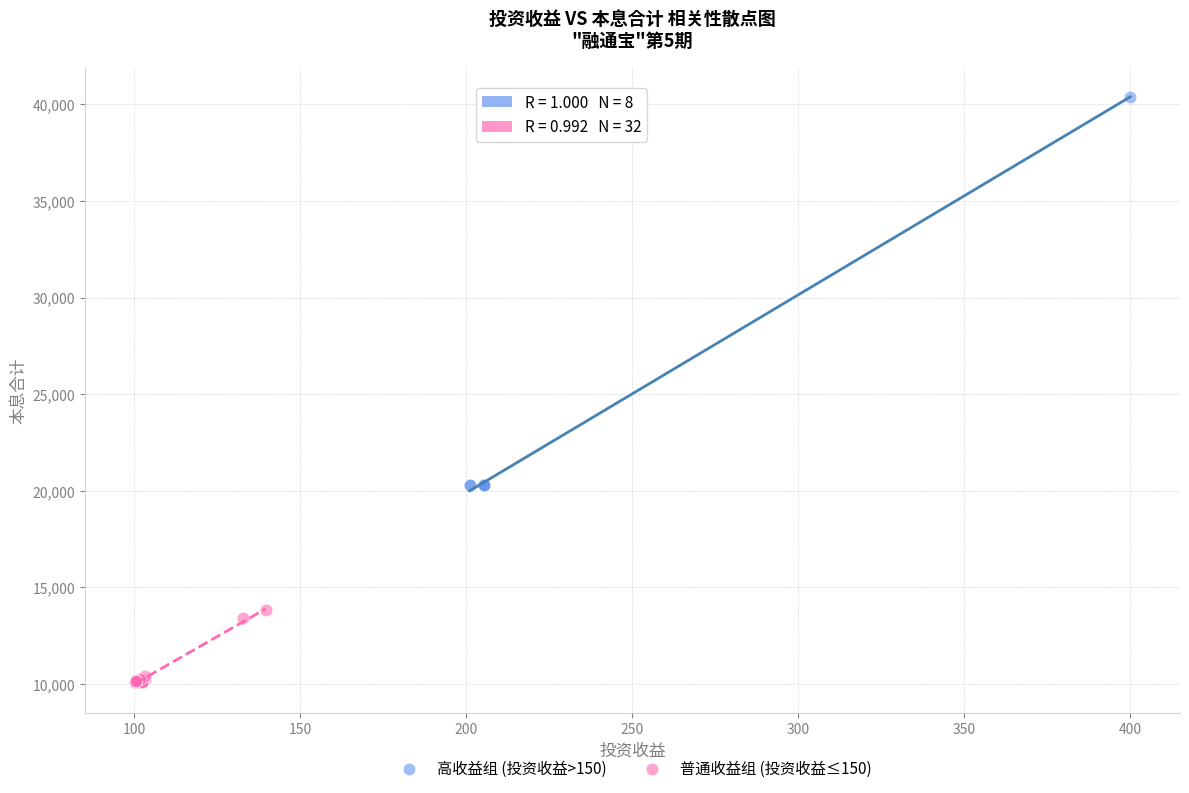

Which series has the largest Y range (max minus min)?

高收益组 (投资收益>150)